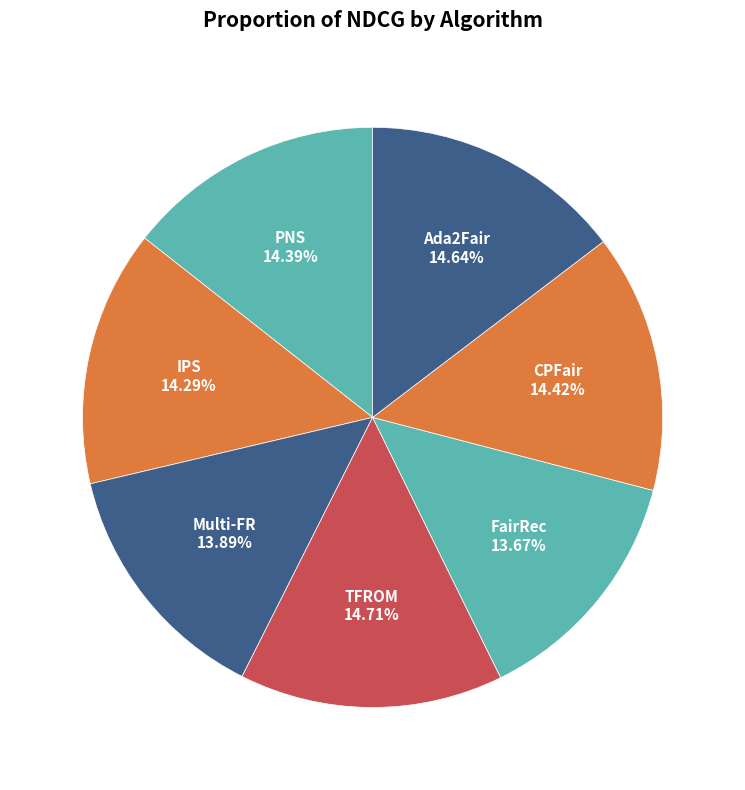

What portion of the pie excludes PNS?

85.6%